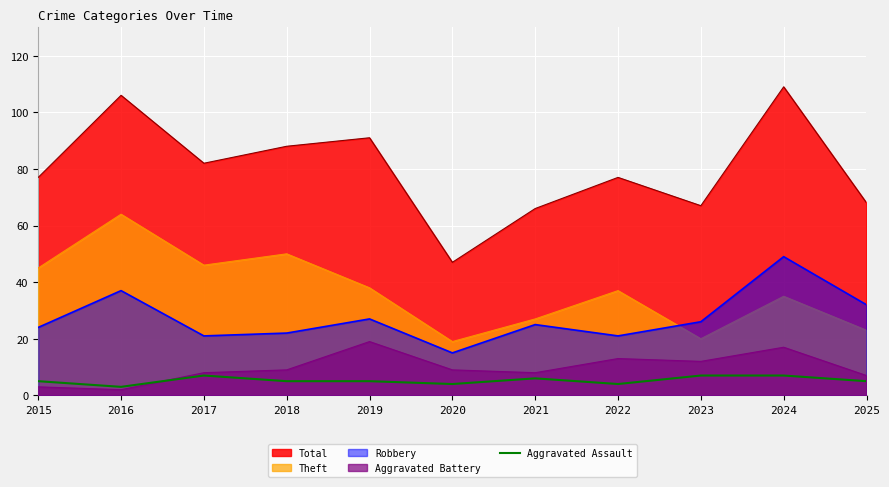

Where does the data first go above 5?

2017